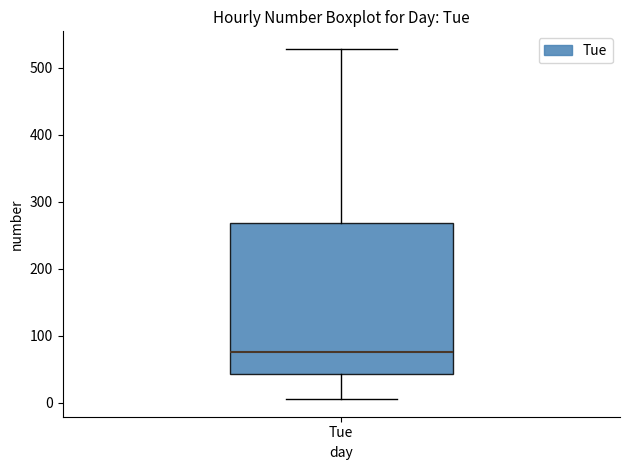

Read this box plot against the y-axis: the position of the median line, the range covered by the box, and the ends of both whiskers. The values are not printed on the chart, so give them approximately, as read against the axis.

median 80, box 40 to 270, whiskers 10 to 530